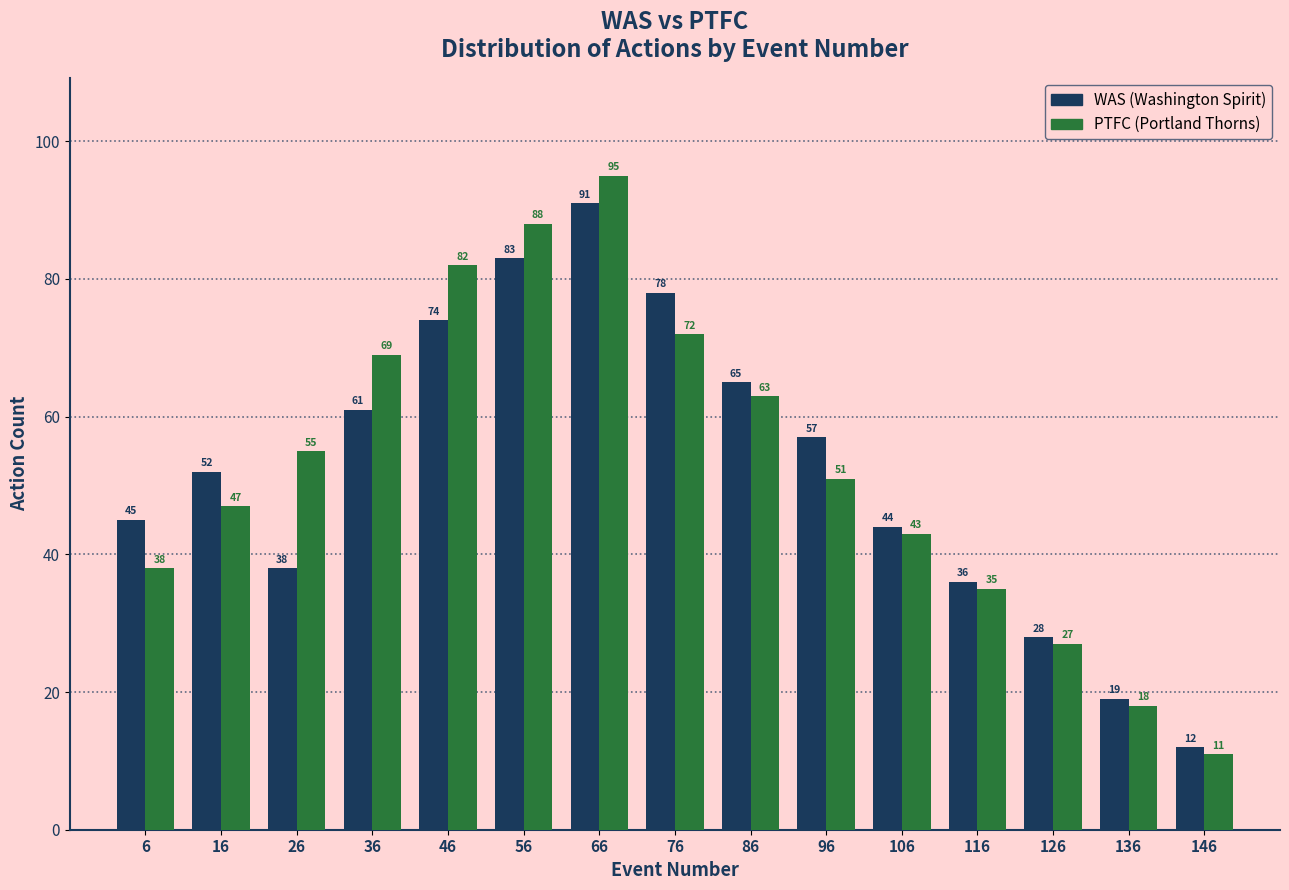

Reading right to left, transcribe all the data shown in this chart.

WAS: 12	19	28	36	44	57	65	78	91	83	74	61	38	52	45
PTFC: 11	18	27	35	43	51	63	72	95	88	82	69	55	47	38